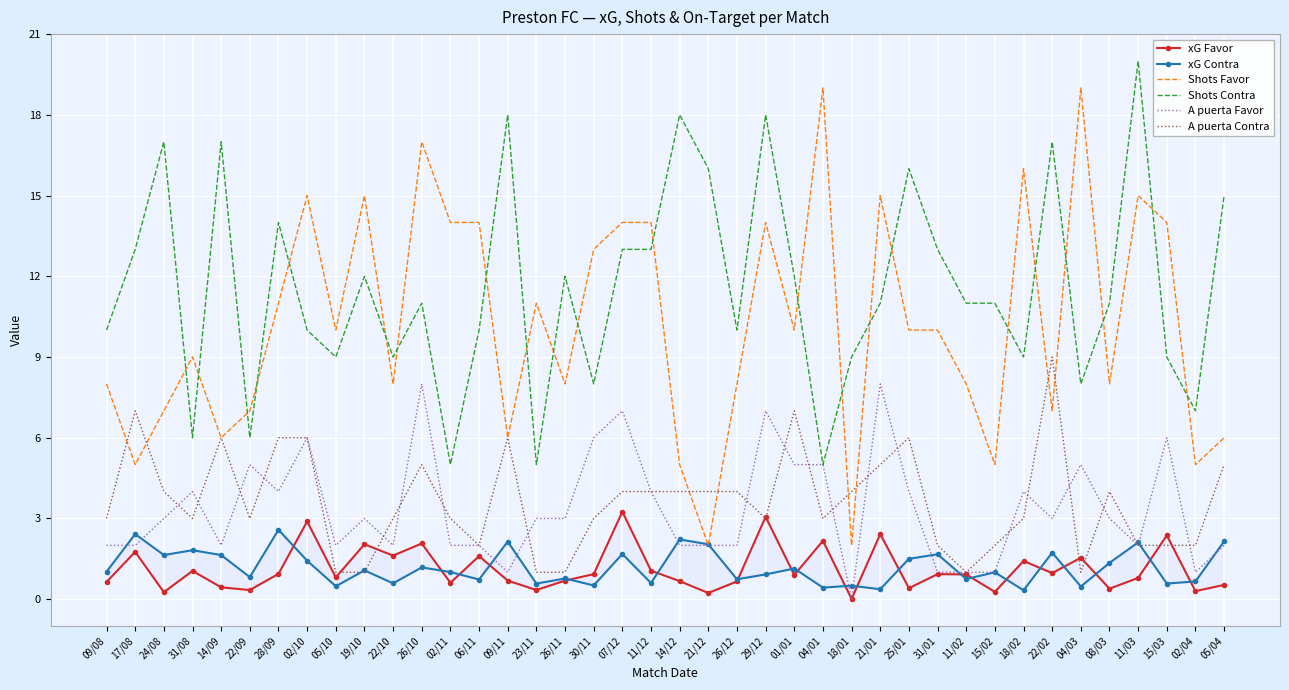

What is the sum of all Shots Favor values?

410